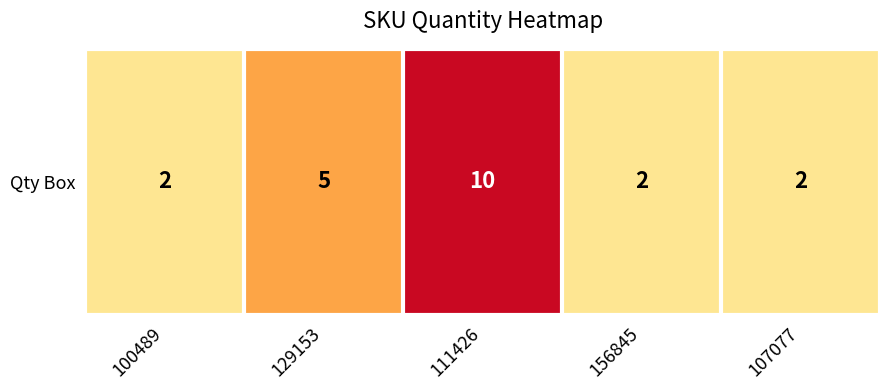

What is the sum of all values?

21